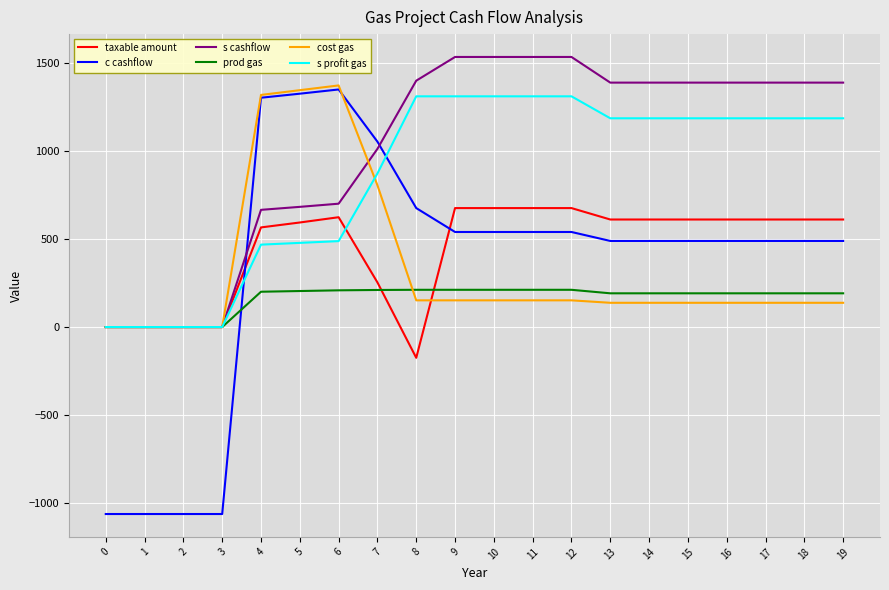

What is the minimum value for c cashflow?

-1064